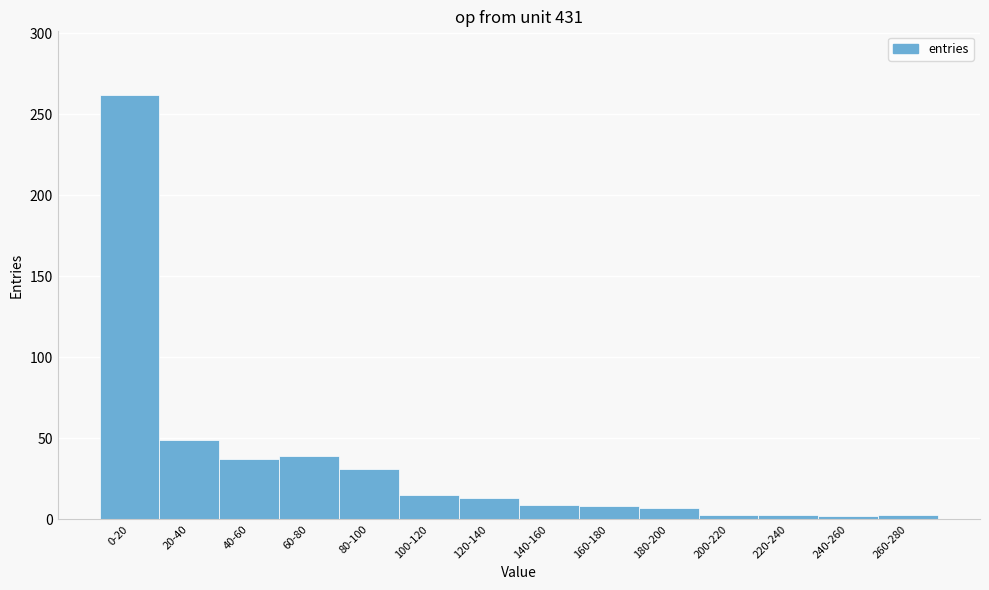

Which label corresponds to the largest value in the chart?

0-20